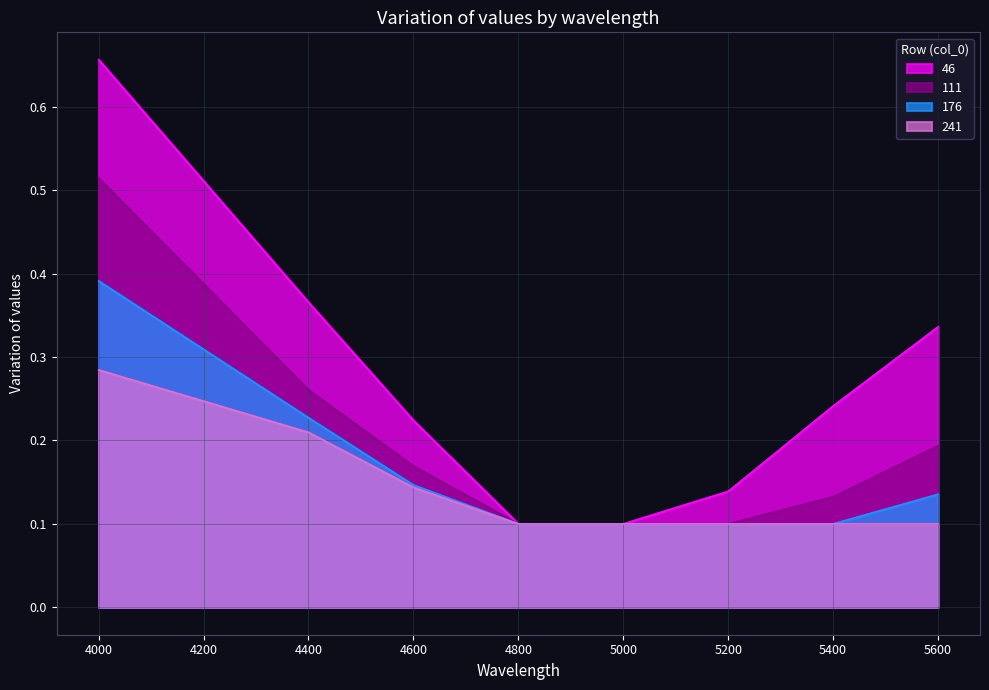

What are all the series names shown in the legend?

46, 111, 176, 241